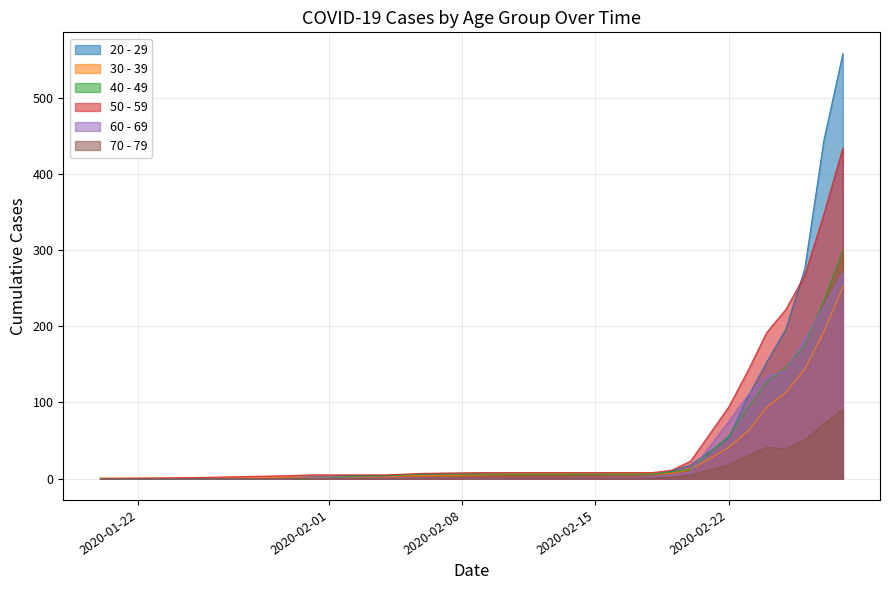

Reading right to left, transcribe all the data shown in this chart.

20 - 29: 2020-02-28=558	2020-02-27=444	2020-02-26=276	2020-02-25=196	2020-02-24=153	2020-02-23=107	2020-02-22=53	2020-02-20=18	2020-02-19=10	2020-02-18=6	2020-02-17=6	2020-02-16=6	2020-02-10=6	2020-02-09=6	2020-02-06=6	2020-02-05=5	2020-02-04=4	2020-02-02=4	2020-02-01=3	2020-01-31=3	2020-01-30=1	2020-01-28=0	2020-01-26=0	2020-01-24=0	2020-01-20=0
30 - 39: 2020-02-28=252	2020-02-27=193	2020-02-26=144	2020-02-25=113	2020-02-24=94	2020-02-23=62	2020-02-22=41	2020-02-20=12	2020-02-19=7	2020-02-18=6	2020-02-17=6	2020-02-16=6	2020-02-10=6	2020-02-09=5	2020-02-06=4	2020-02-05=4	2020-02-04=2	2020-02-02=2	2020-02-01=2	2020-01-31=2	2020-01-30=2	2020-01-28=1	2020-01-26=1	2020-01-24=1	2020-01-20=1
40 - 49: 2020-02-28=300	2020-02-27=234	2020-02-26=175	2020-02-25=146	2020-02-24=127	2020-02-23=93	2020-02-22=56	2020-02-20=12	2020-02-19=9	2020-02-18=6	2020-02-17=6	2020-02-16=6	2020-02-10=6	2020-02-09=6	2020-02-06=6	2020-02-05=5	2020-02-04=4	2020-02-02=3	2020-02-01=1	2020-01-31=0	2020-01-30=0	2020-01-28=0	2020-01-26=0	2020-01-24=0	2020-01-20=0
50 - 59: 2020-02-28=434	2020-02-27=347	2020-02-26=267	2020-02-25=222	2020-02-24=192	2020-02-23=141	2020-02-22=94	2020-02-20=23	2020-02-19=11	2020-02-18=8	2020-02-17=8	2020-02-16=8	2020-02-10=8	2020-02-09=8	2020-02-06=7	2020-02-05=6	2020-02-04=5	2020-02-02=5	2020-02-01=5	2020-01-31=5	2020-01-30=4	2020-01-28=3	2020-01-26=2	2020-01-24=1	2020-01-20=0
60 - 69: 2020-02-28=270	2020-02-27=226	2020-02-26=184	2020-02-25=142	2020-02-24=135	2020-02-23=109	2020-02-22=75	2020-02-20=9	2020-02-19=5	2020-02-18=3	2020-02-17=2	2020-02-16=2	2020-02-10=1	2020-02-09=1	2020-02-06=1	2020-02-05=1	2020-02-04=1	2020-02-02=1	2020-02-01=1	2020-01-31=1	2020-01-30=0	2020-01-28=0	2020-01-26=0	2020-01-24=0	2020-01-20=0
70 - 79: 2020-02-28=91	2020-02-27=72	2020-02-26=51	2020-02-25=39	2020-02-24=41	2020-02-23=30	2020-02-22=18	2020-02-20=5	2020-02-19=2	2020-02-18=1	2020-02-17=1	2020-02-16=1	2020-02-10=1	2020-02-09=1	2020-02-06=0	2020-02-05=0	2020-02-04=0	2020-02-02=0	2020-02-01=0	2020-01-31=0	2020-01-30=0	2020-01-28=0	2020-01-26=0	2020-01-24=0	2020-01-20=0